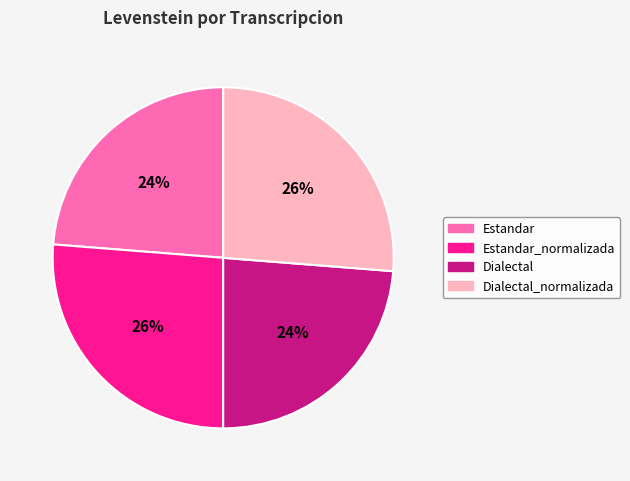

Is there any slice that represents more than half of the pie?

No